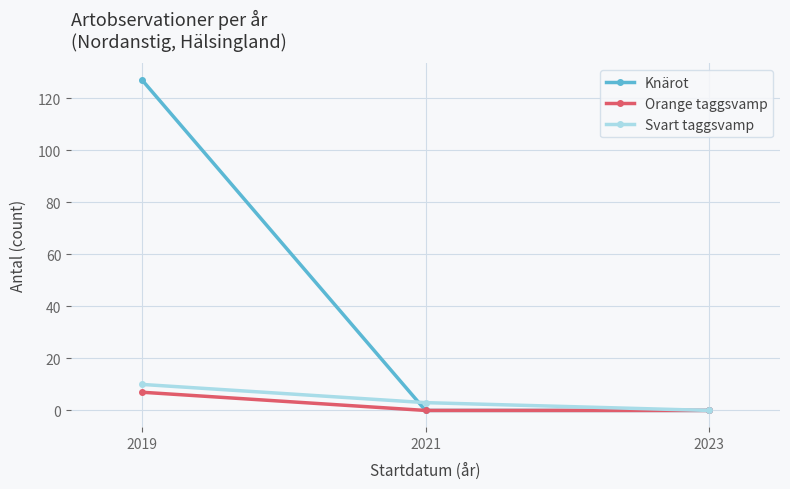

True or false: Orange taggsvamp has a value of 0 at 2021.

True